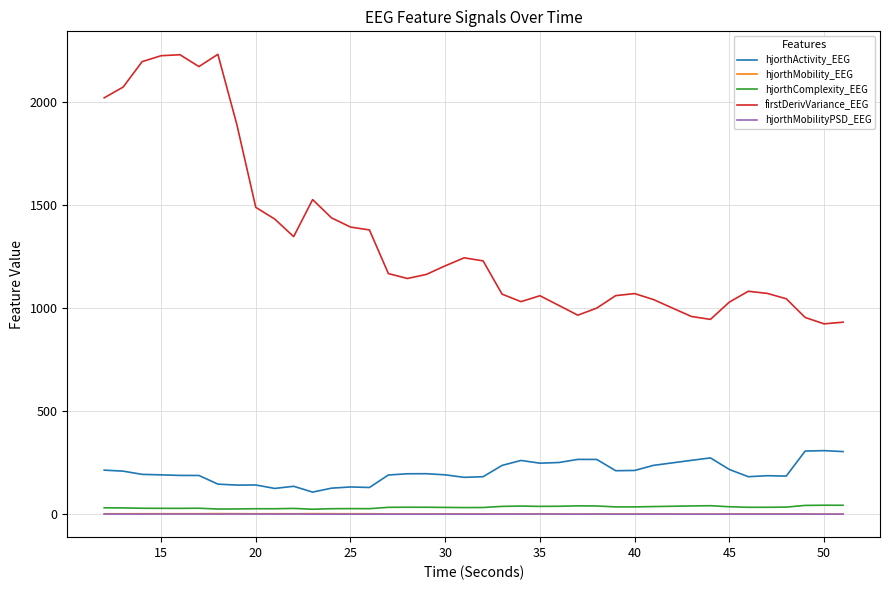

What is the smallest value displayed?

1.2